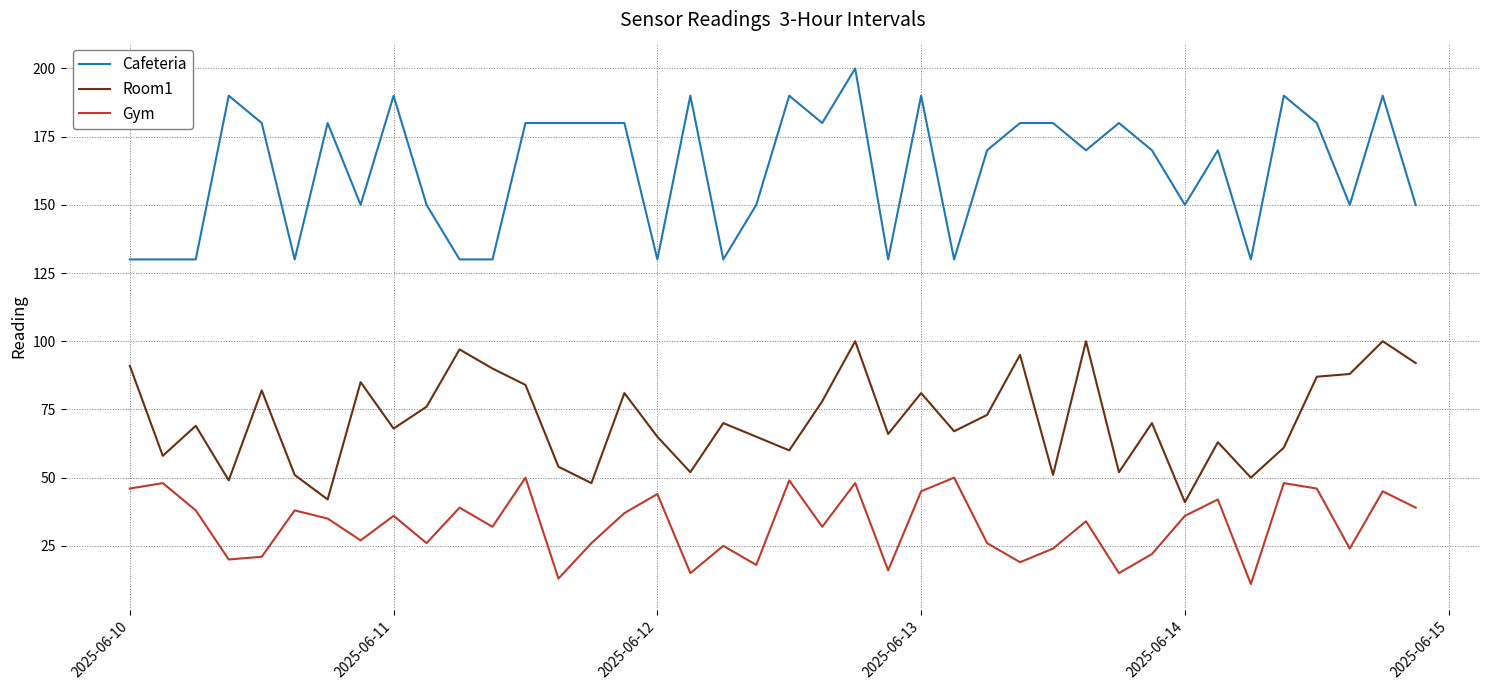

Count the Cafeteria values in the range 130 to 180.

32